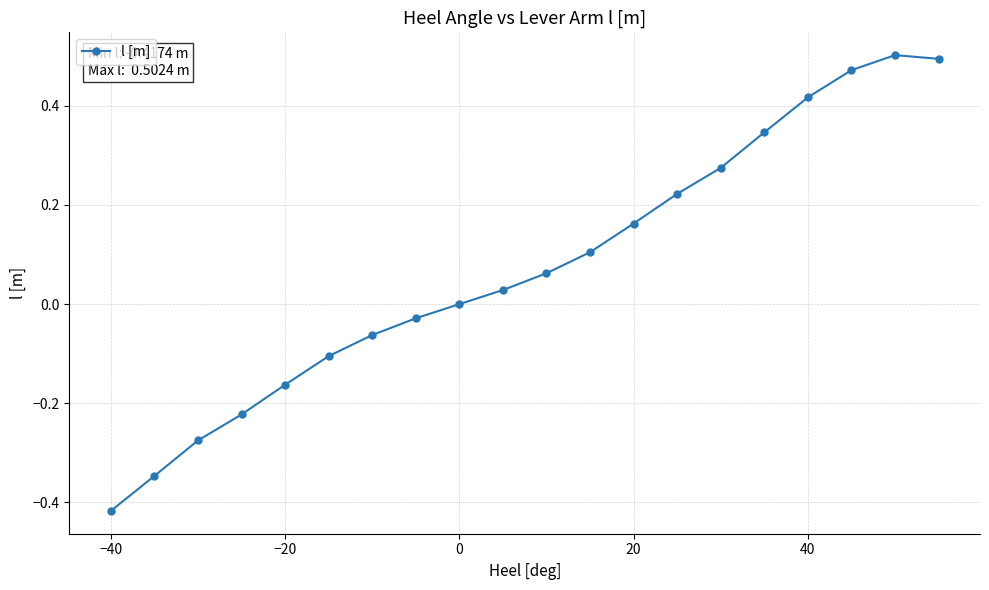

True or false: there are more than 1 points higher than both neighbors.

False